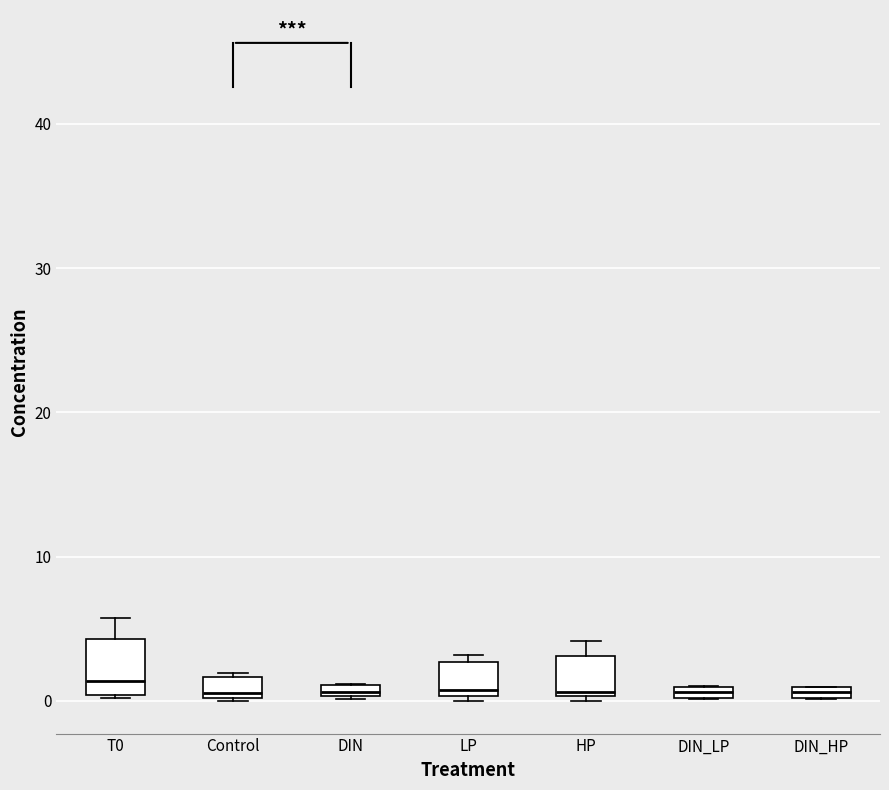

Which box is the tallest, from its lower edge to its upper edge?

T0